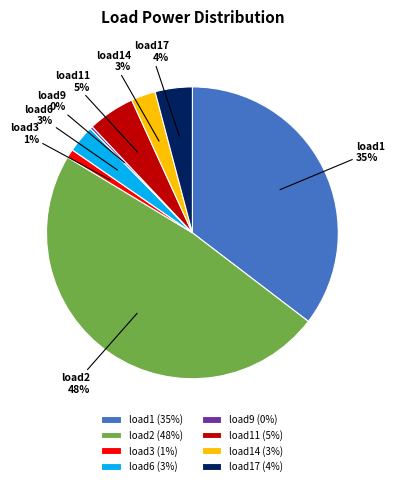

Combined, do load14 and load2 account for over 50%?

Yes